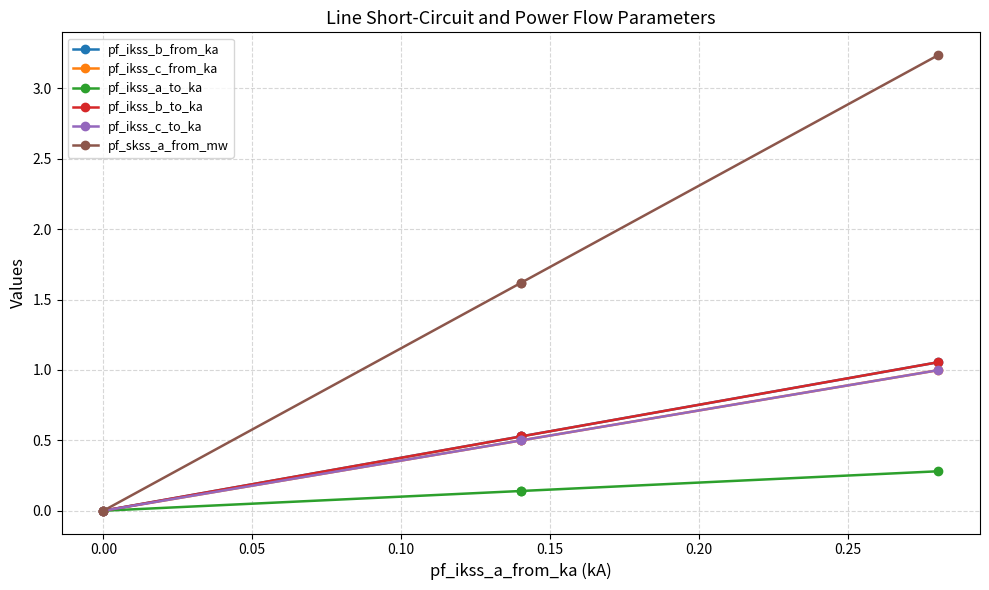

The pf_ikss_c_to_ka series shows -0.3 at 0.00. True or false?

False